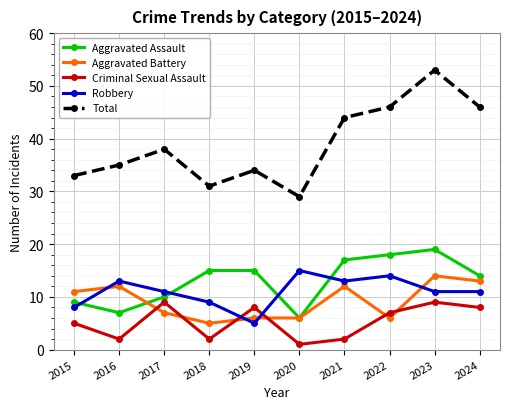

Where does the Robbery series first go above 11?

2016